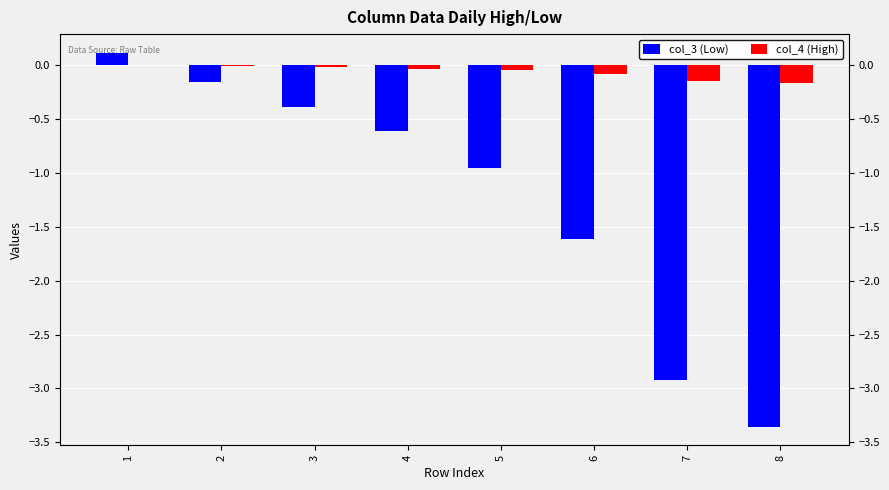

What is the sum of the col_4 (High) values at 6 and 2?

-0.1